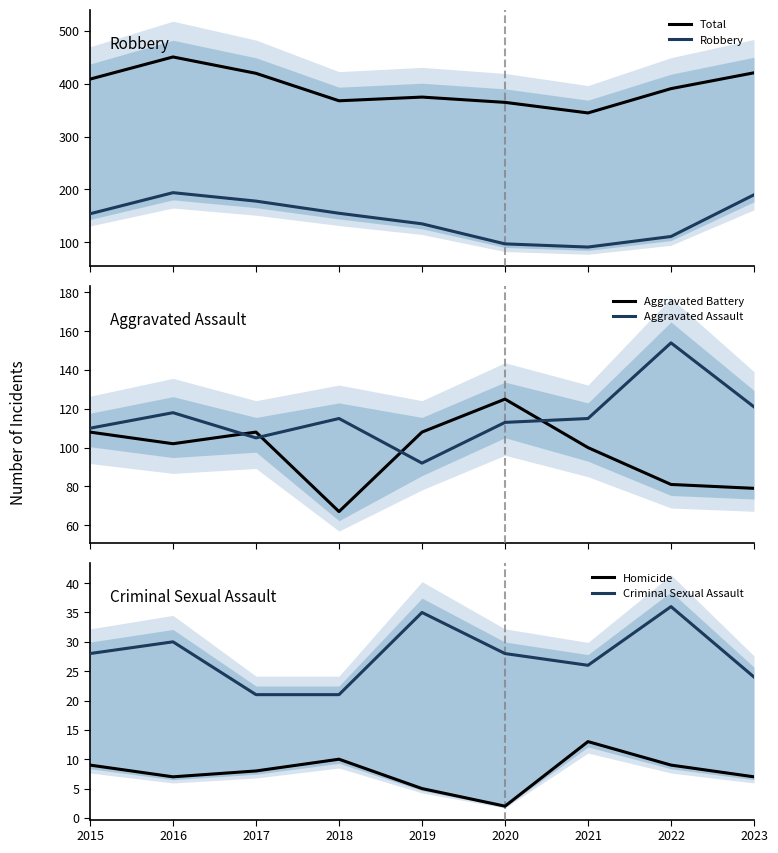

Is it true that Aggravated Assault equals 29 at 2021?

False